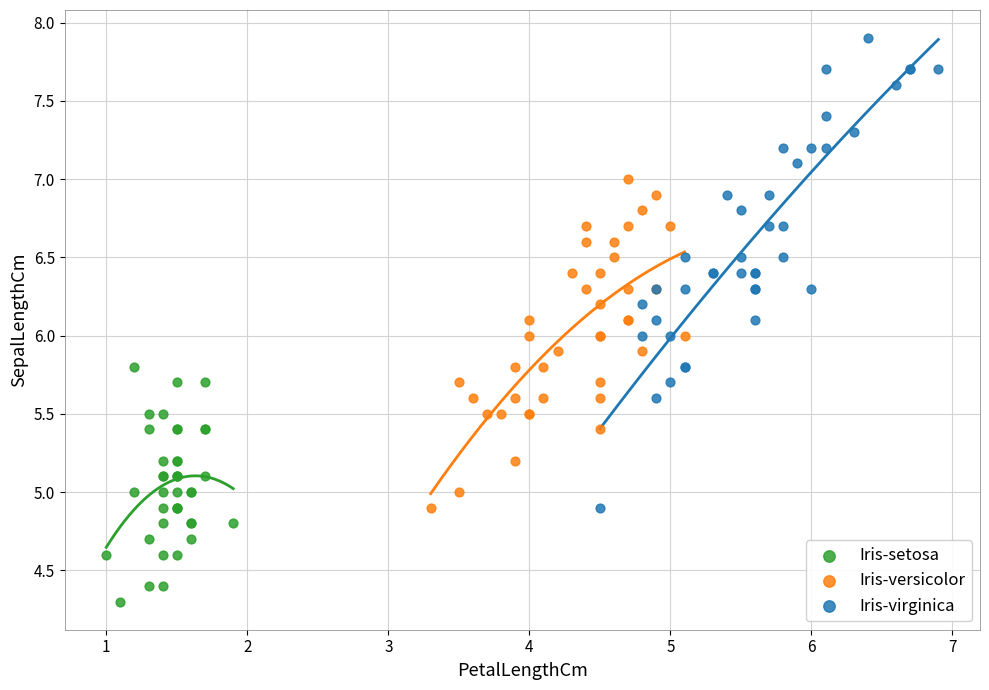

Which series has the widest spread of Y values?

Iris-virginica